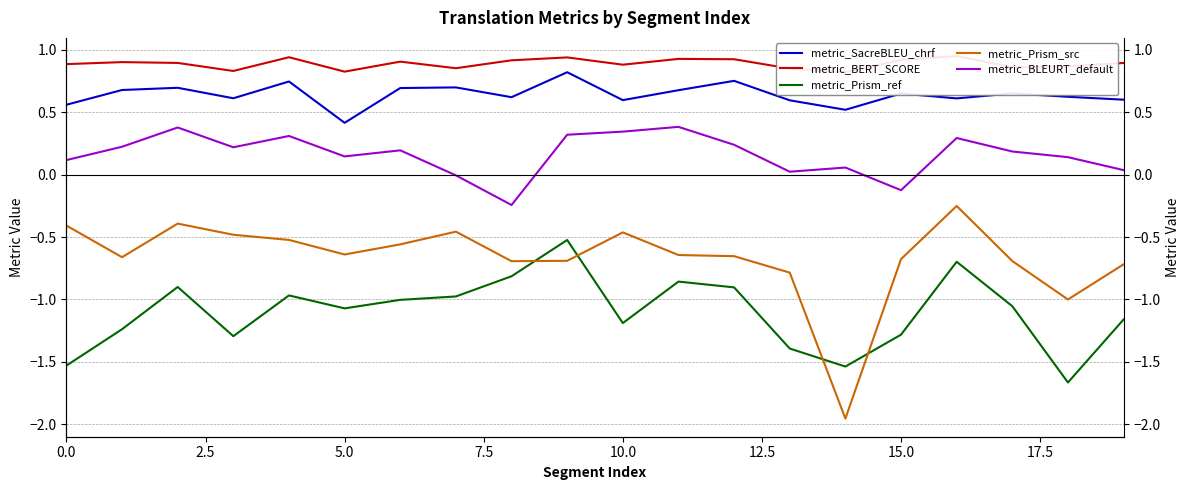

What is the difference between the maximum and minimum values in the metric_BERT_SCORE series?

0.1